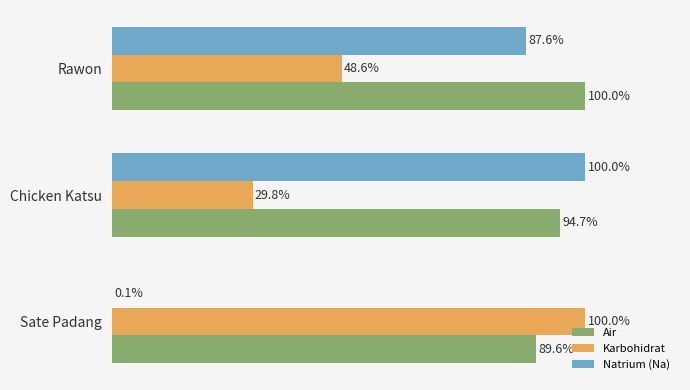

Between Chicken Katsu and Rawon, which series saw the biggest shift?

Karbohidrat